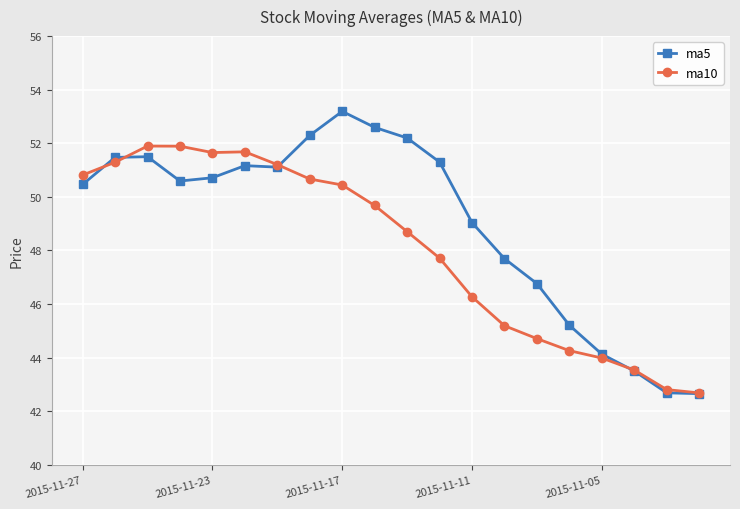

What is the value of the ma5 point at the 19th from the left?

42.7